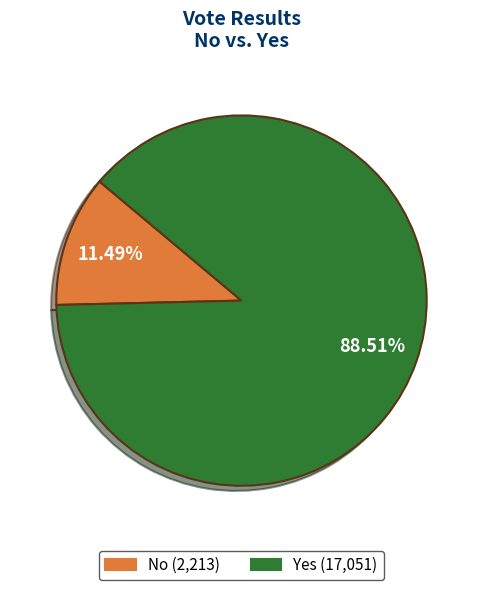

Is there a majority slice in this chart?

Yes